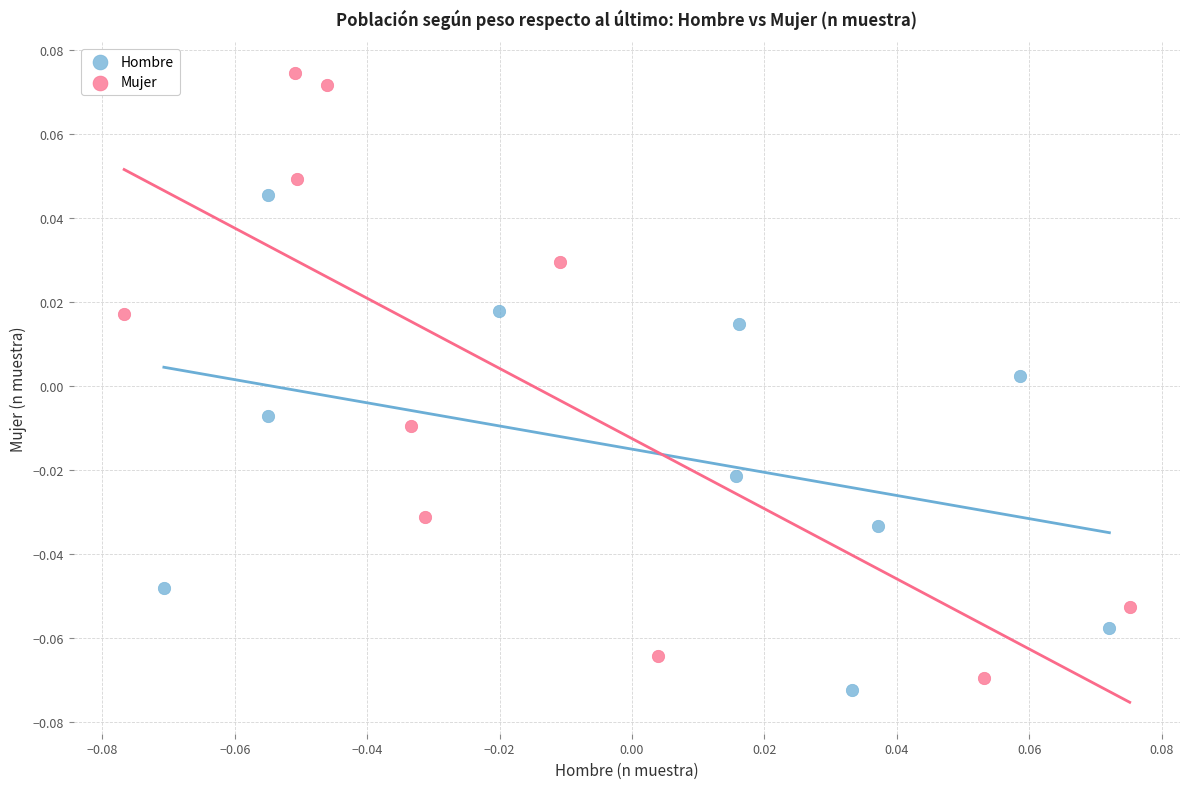

Which series reaches the maximum Y coordinate?

Mujer